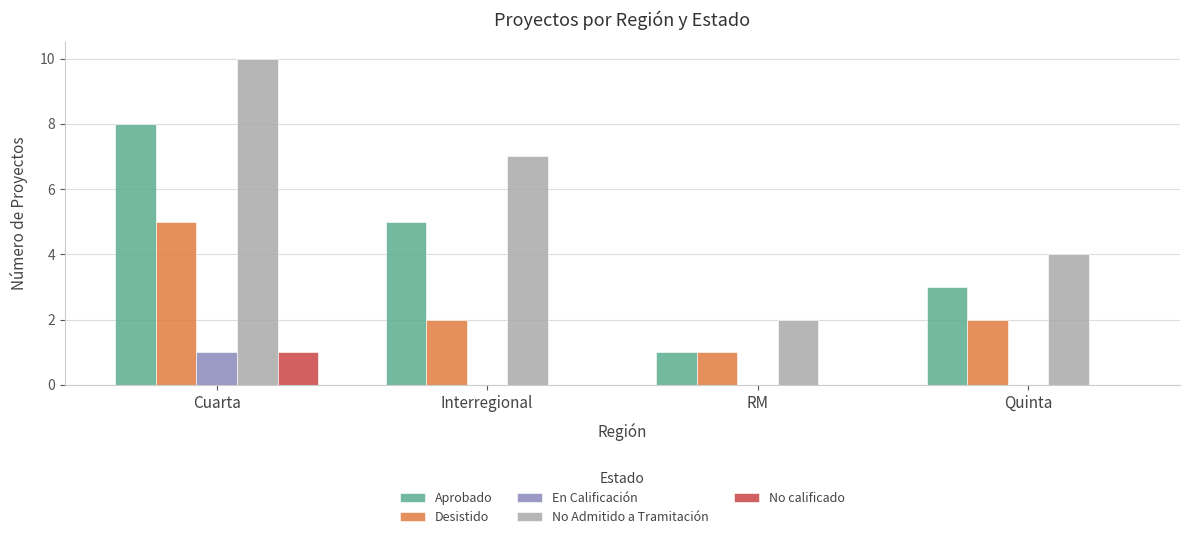

What is the highest value of the Desistido series?

5